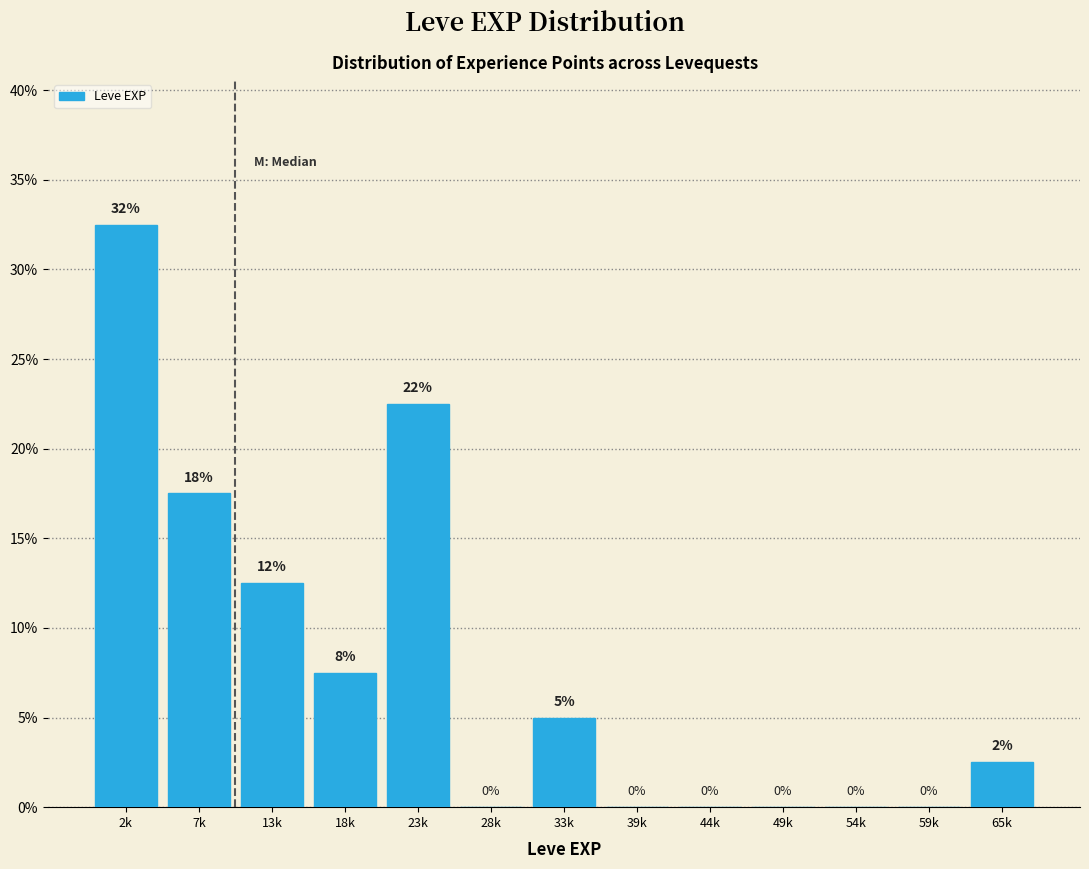

At which category does the chart reach its peak across all series?

2k